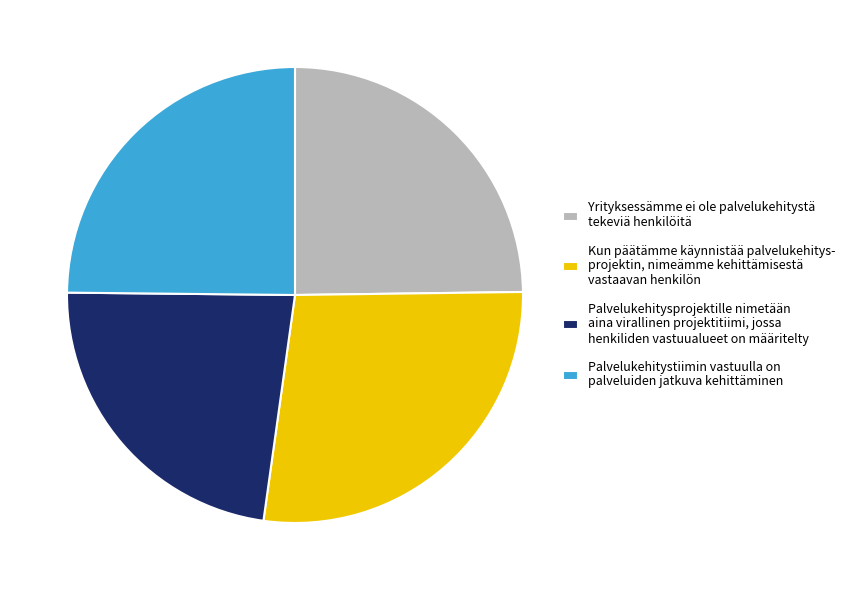

Do Palvelukehitysprojektille nimetään aina virallinen projektitiimi, jossa henkiliden vastuualueet on määritelty and Yrityksessämme ei ole palvelukehitystä tekeviä henkilöitä together represent more than half of the pie?

No